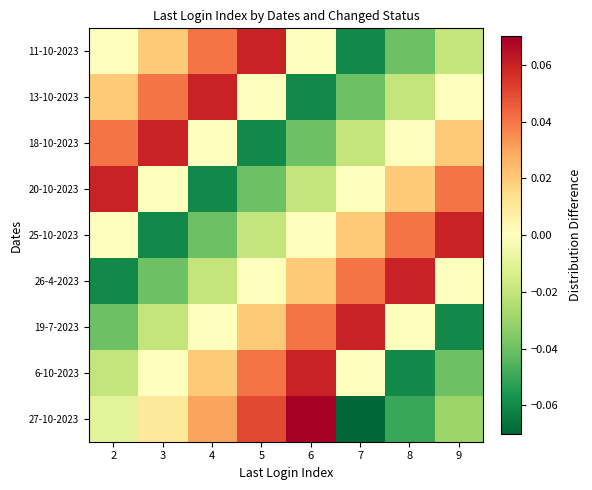

How many series are shown in this chart?

9